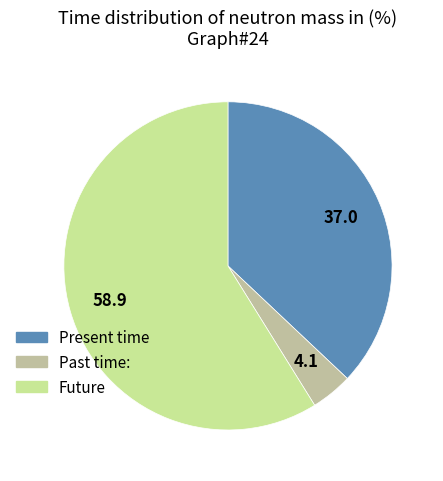

Is there a majority slice in this chart?

Yes